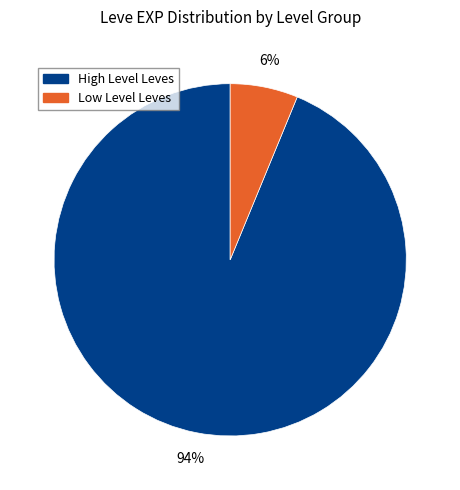

To the nearest percent, what is the average slice percentage?

50%